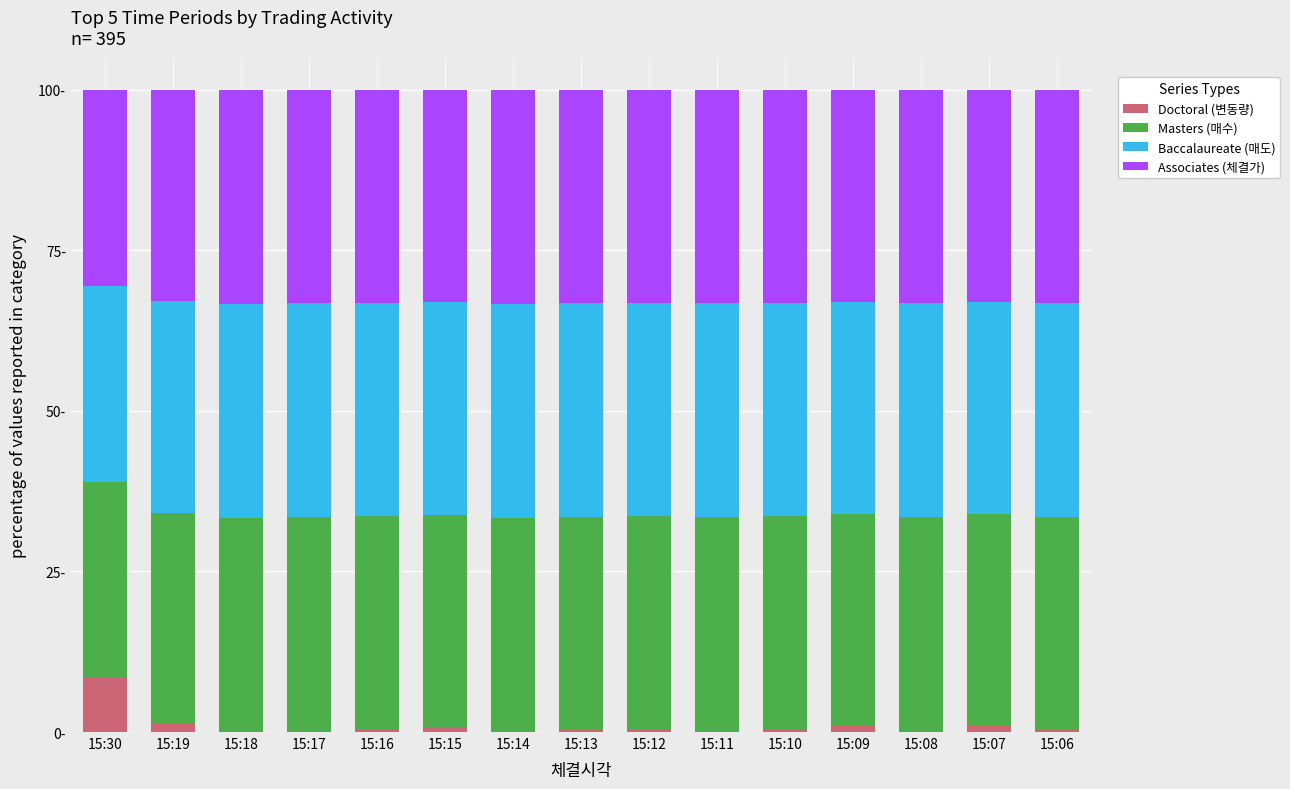

What are all the series names shown in the legend?

Doctoral (변동량), Masters (매수), Baccalaureate (매도), Associates (체결가)